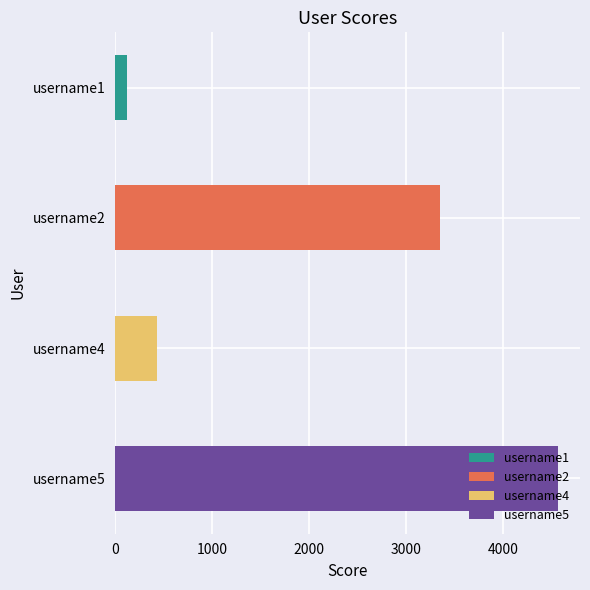

Rank the categories by value from lowest to highest.

username1, username4, username2, username5